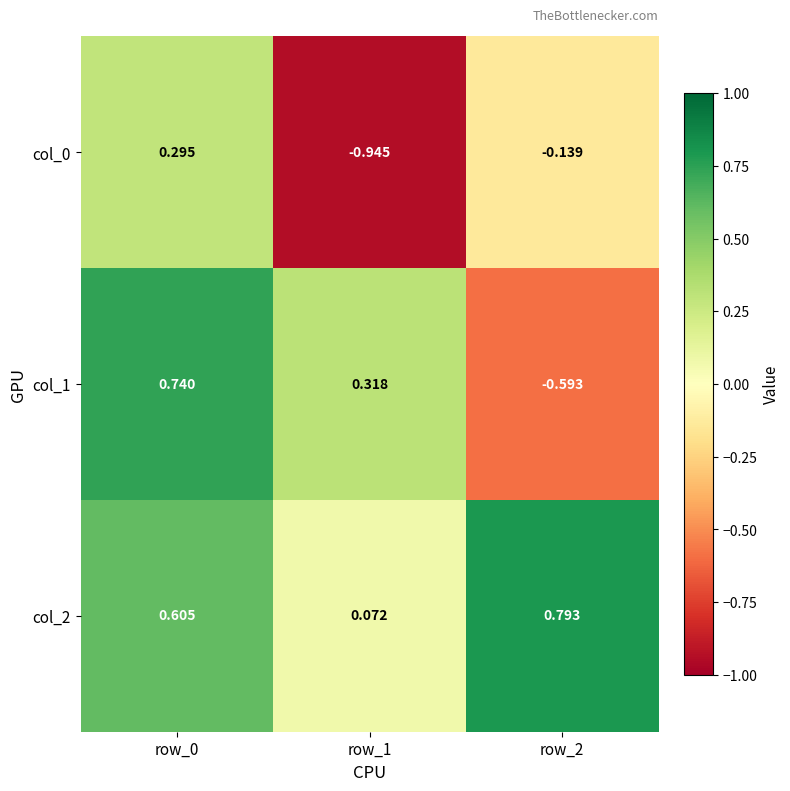

Is the value of col_2 at row_1 greater than the value of col_1 at row_0?

No